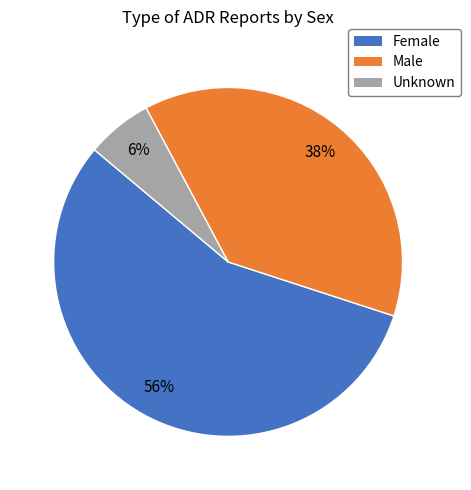

Which category has the biggest portion of the pie?

Female